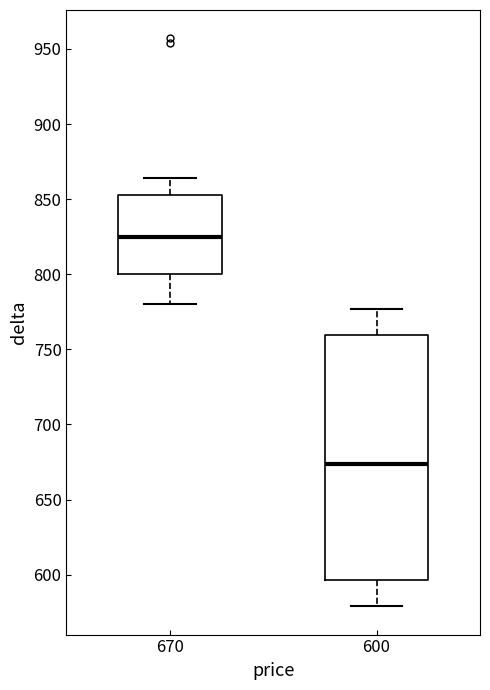

Where does the upper whisker of the box at x = 600 end on the y-axis? The values are not printed on the chart, so give them approximately, as read against the axis.

775